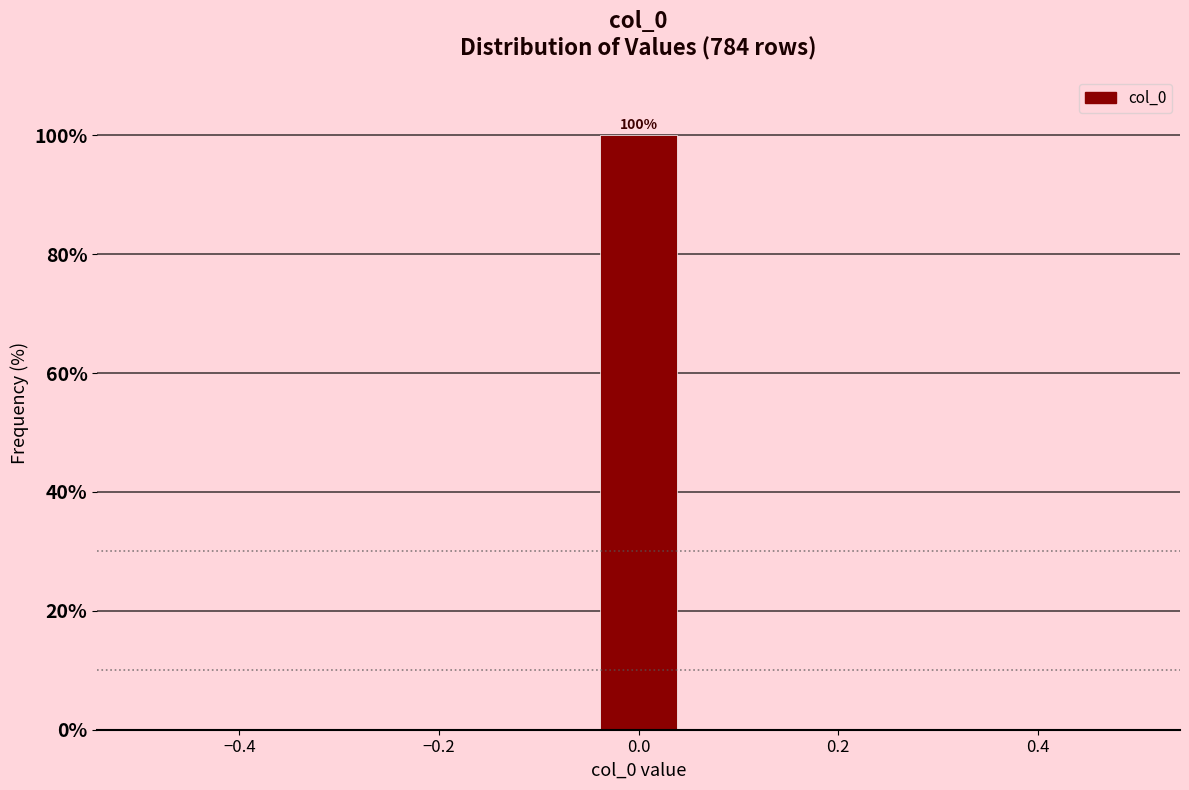

Over which range of the x-axis is the bar tallest?

-0.04 to 0.04